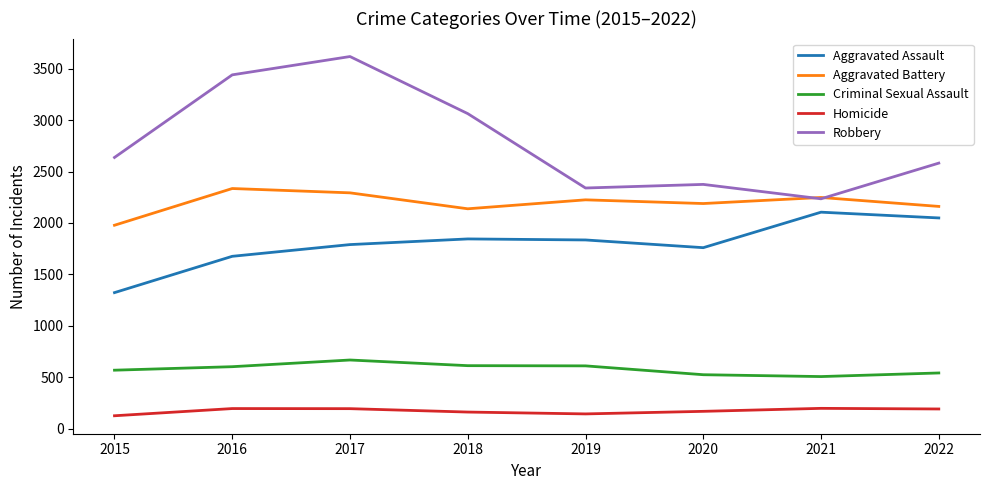

True or false: Aggravated Assault and Aggravated Battery intersect in this chart.

False